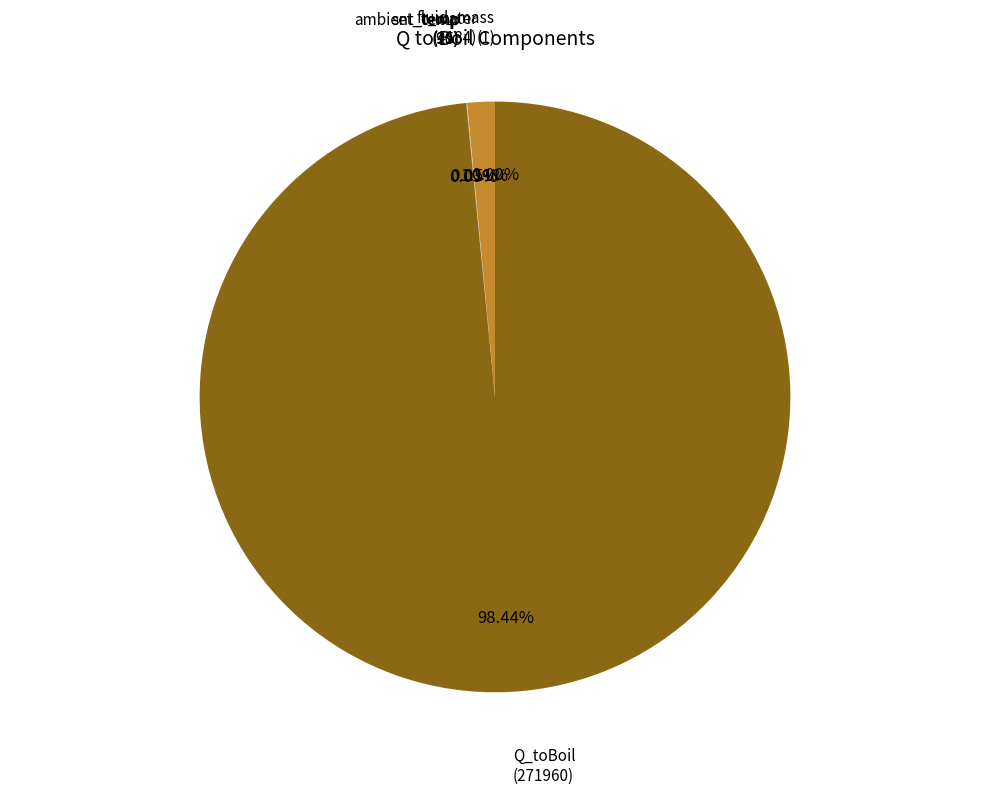

Is there a majority slice in this chart?

Yes